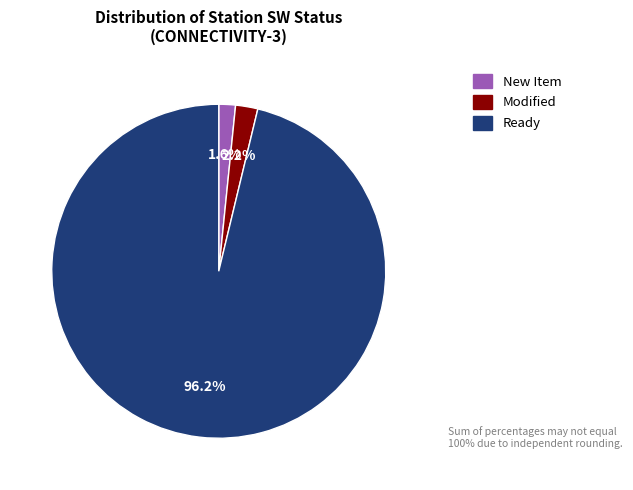

Does any single category account for the majority?

Yes